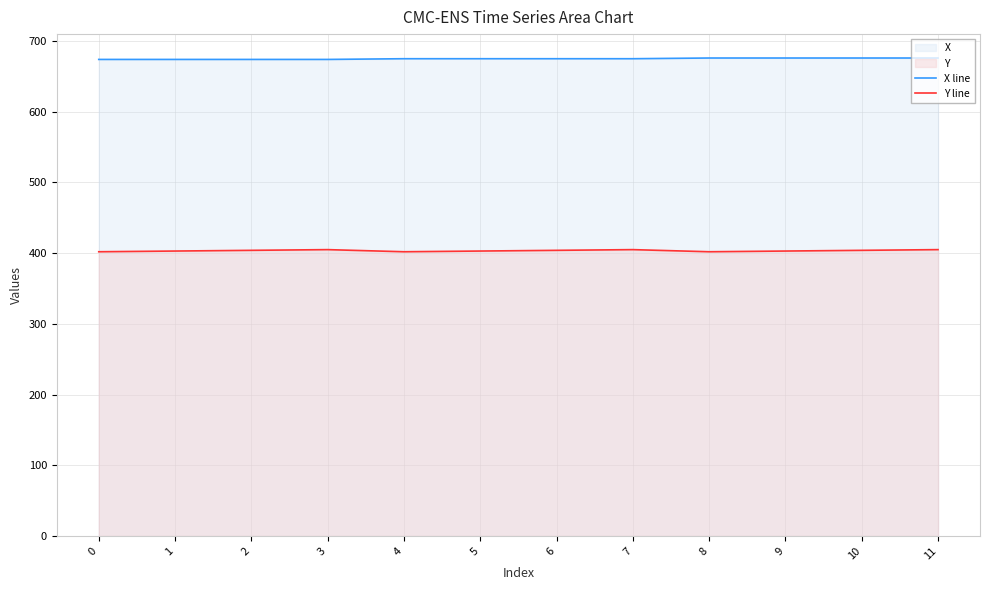

Reading left to right, list all the values displayed in this chart.

X line: 0=674	1=674	2=674	3=674	4=675	5=675	6=675	7=675	8=676	9=676	10=676	11=676
Y line: 0=402	1=403	2=404	3=405	4=402	5=403	6=404	7=405	8=402	9=403	10=404	11=405